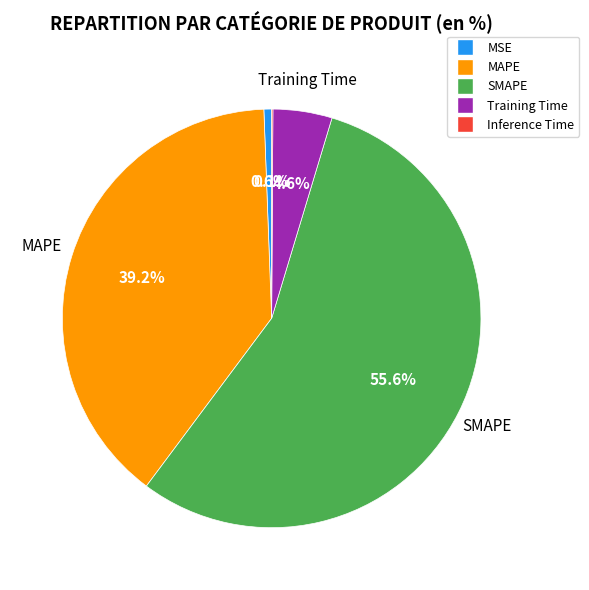

Does SMAPE represent more than half of the total?

Yes